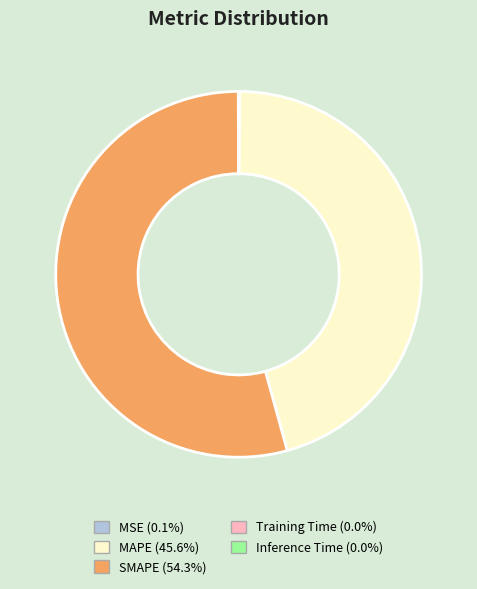

What is the largest slice in the pie chart?

SMAPE